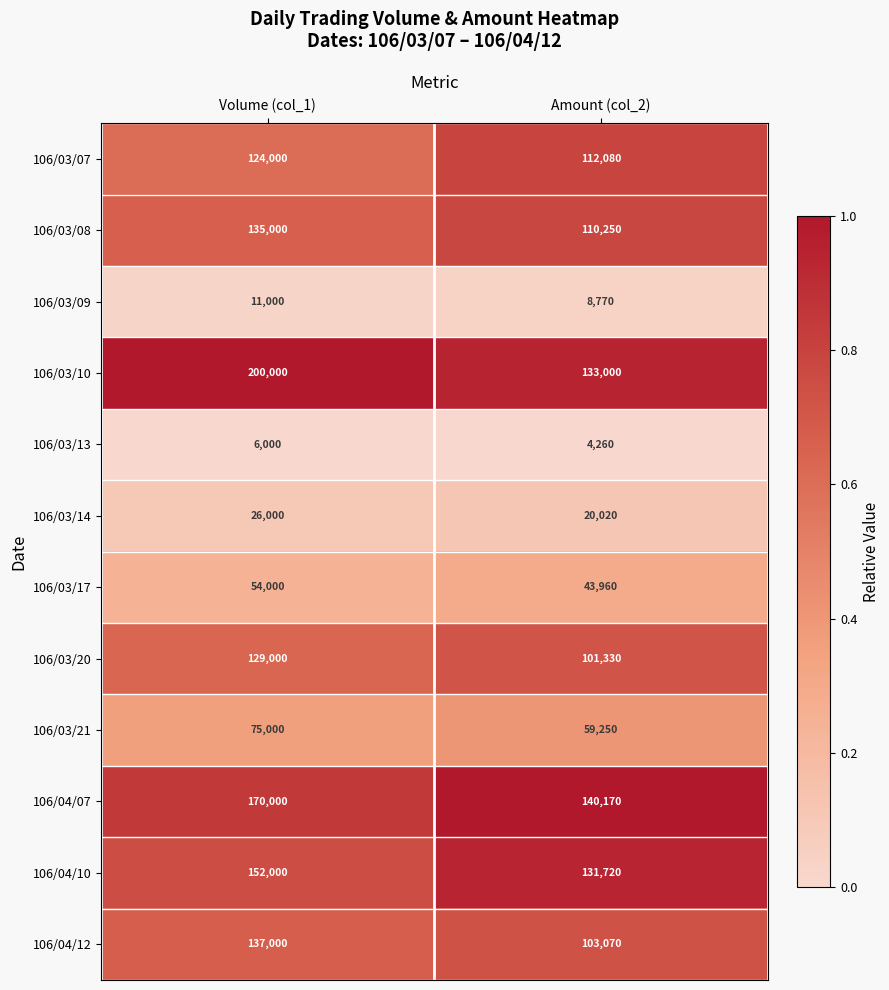

Which series has the largest total across all categories?

106/03/10